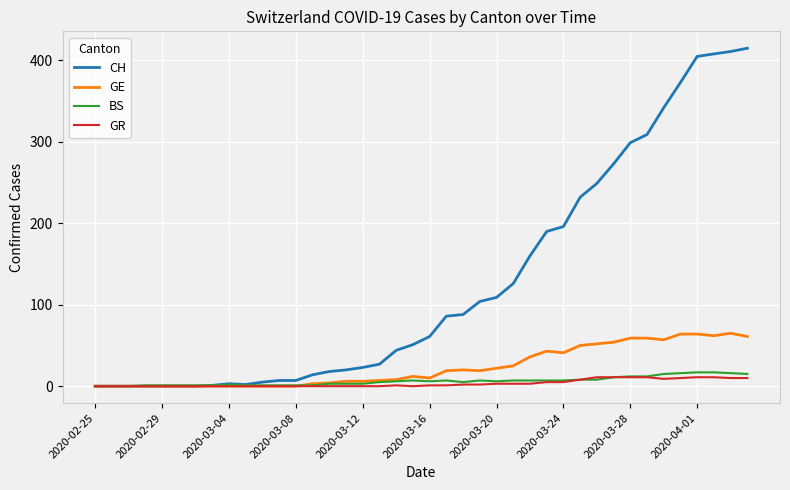

What is the difference between the maximum and minimum values in the GR series?

11